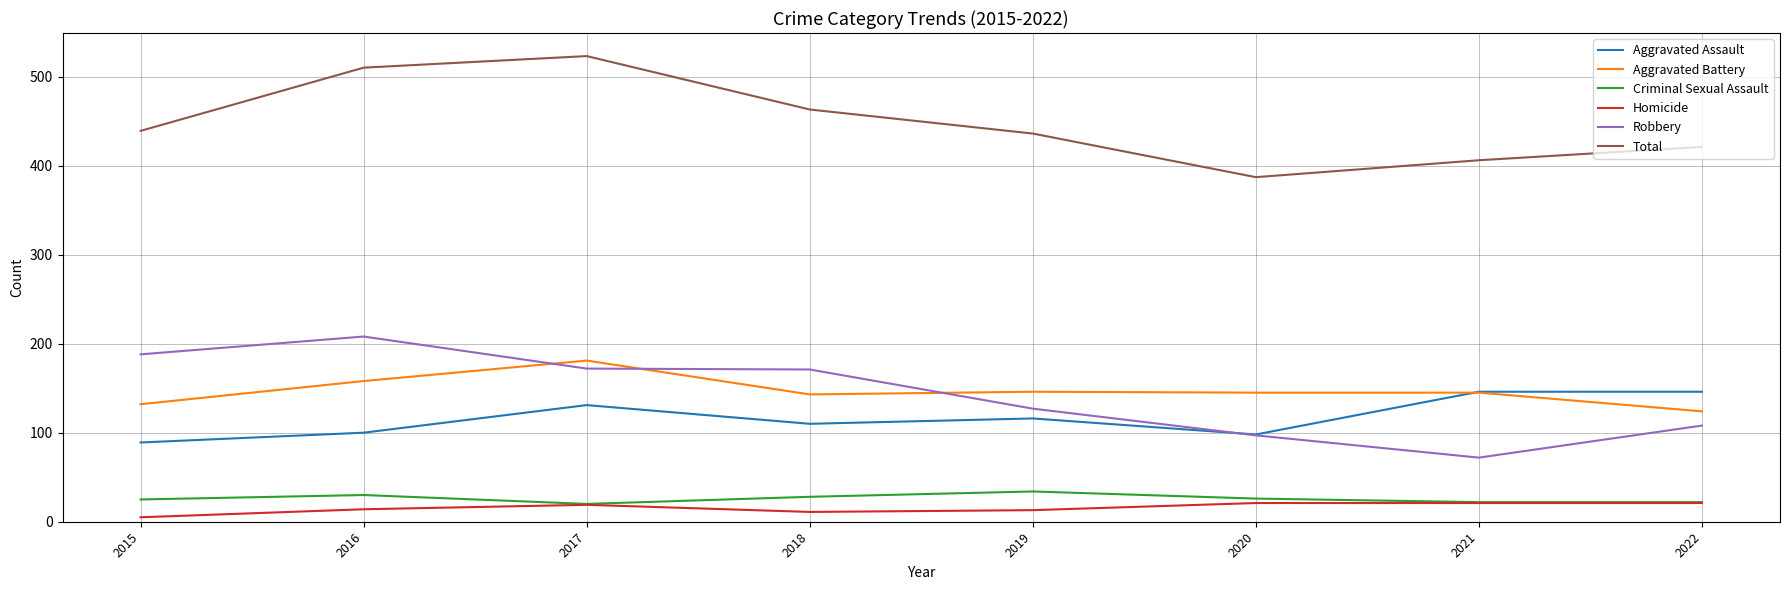

Does the chart display data point markers on the line(s)?

No